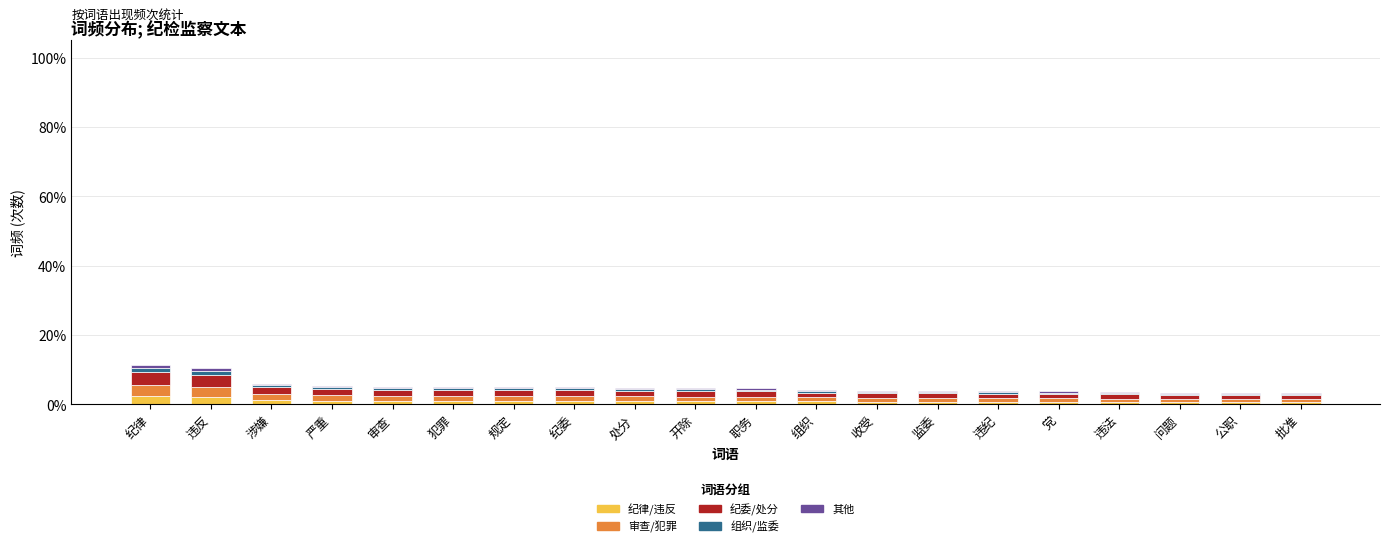

How many series are shown in this chart?

5